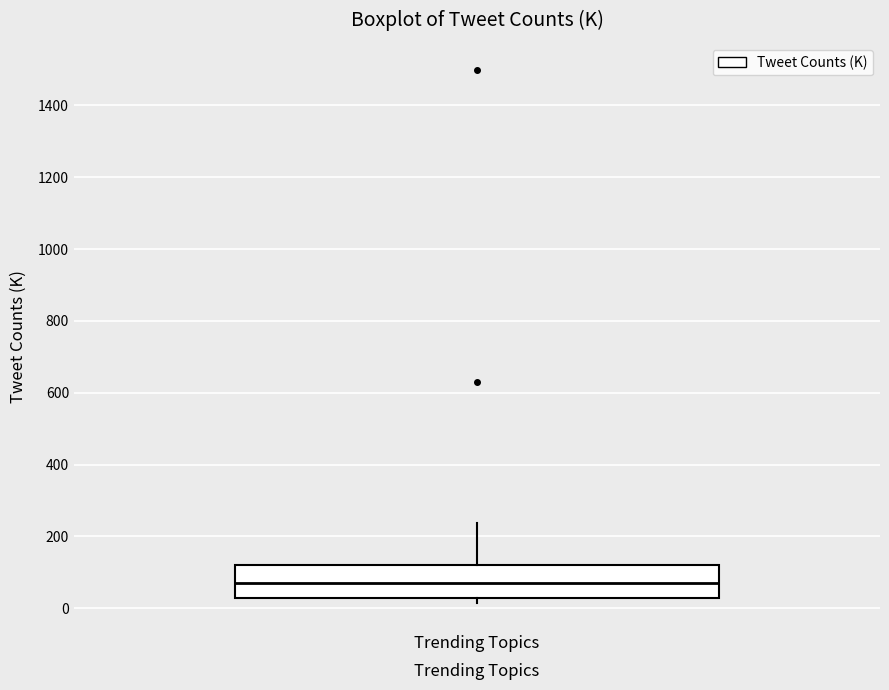

Transcribe this box plot: give where the median line is, the range the box spans, and where the two whiskers end, as read against the y-axis. The values are not printed on the chart, so give them approximately, as read against the axis.

median 80, box 20 to 120, whiskers 20 (just below the box's lower edge) to 240